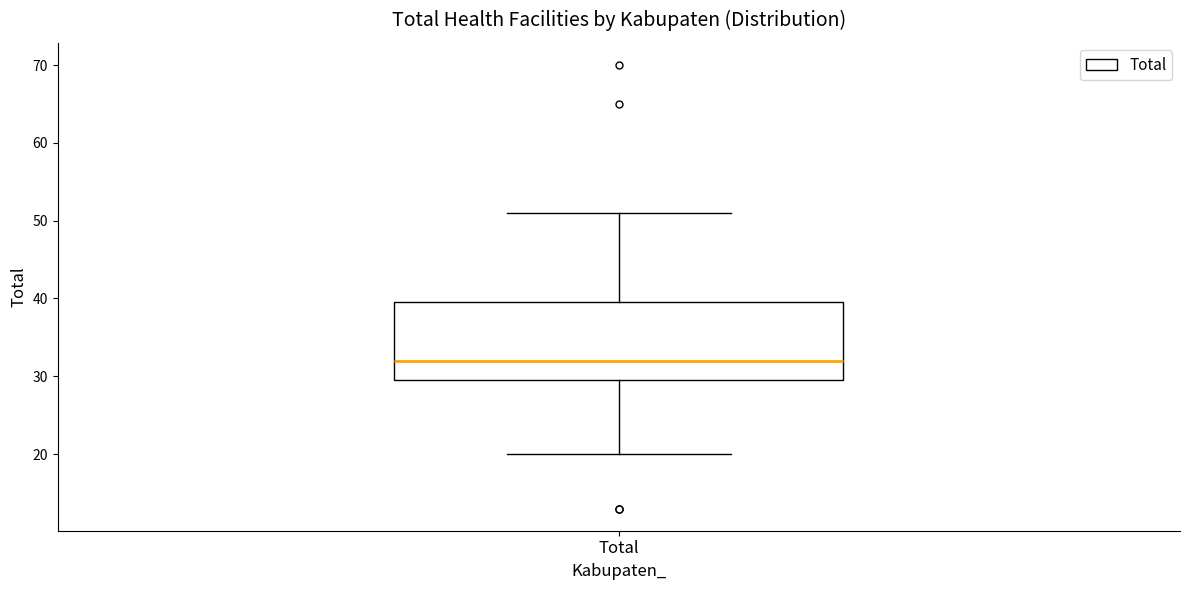

Transcribe this box plot: give where the median line is, the range the box spans, and where the two whiskers end, as read against the y-axis. The values are not printed on the chart, so give them approximately, as read against the axis.

median 32, box 30 to 40, whiskers 20 to 51